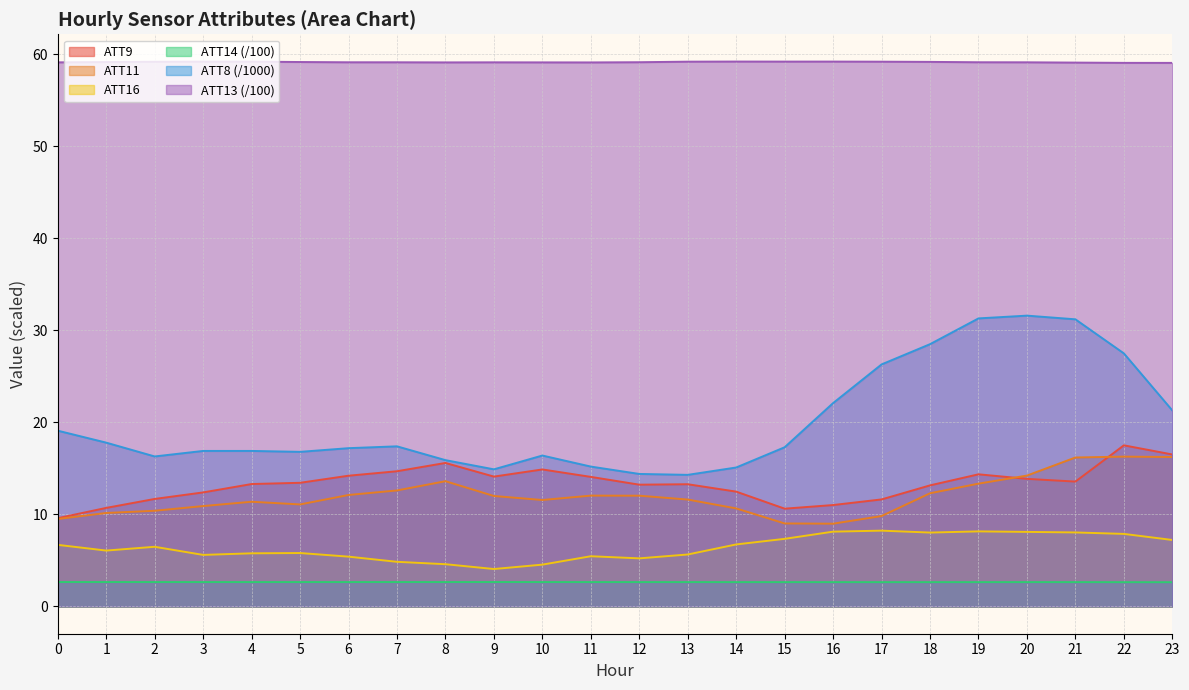

What is the spread (max minus min) of values at 5?

56.5